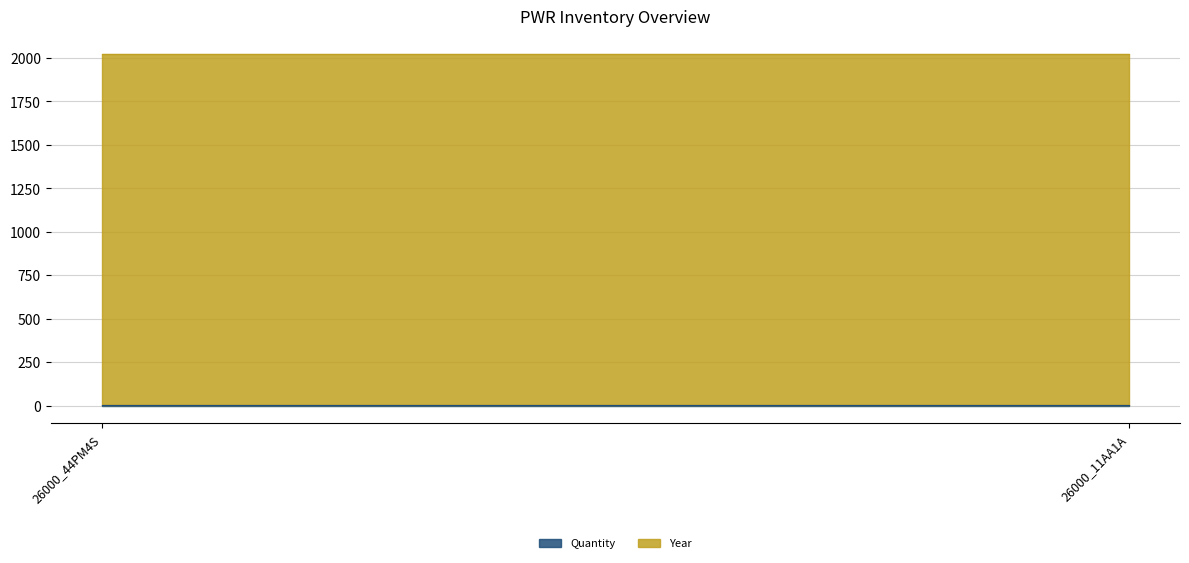

What are all the series names shown in the legend?

Quantity, Year